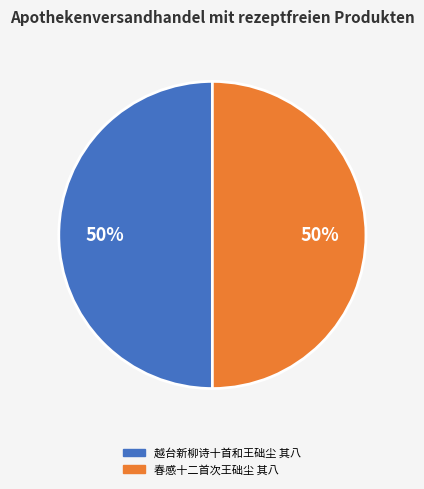

Do 越台新柳诗十首和王础尘 其八 and 春感十二首次王础尘 其八 together represent more than half of the pie?

Yes